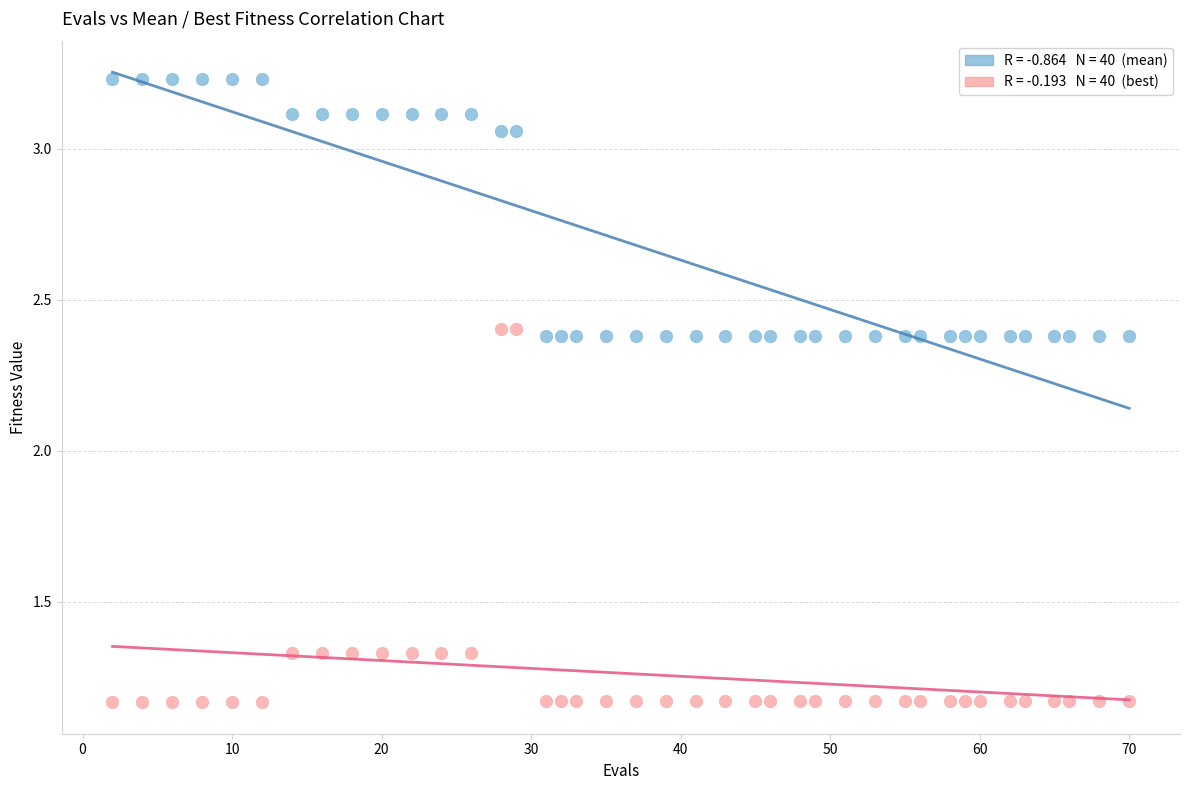

Across all data points, what is the range of Y values (max minus min)?

2.1